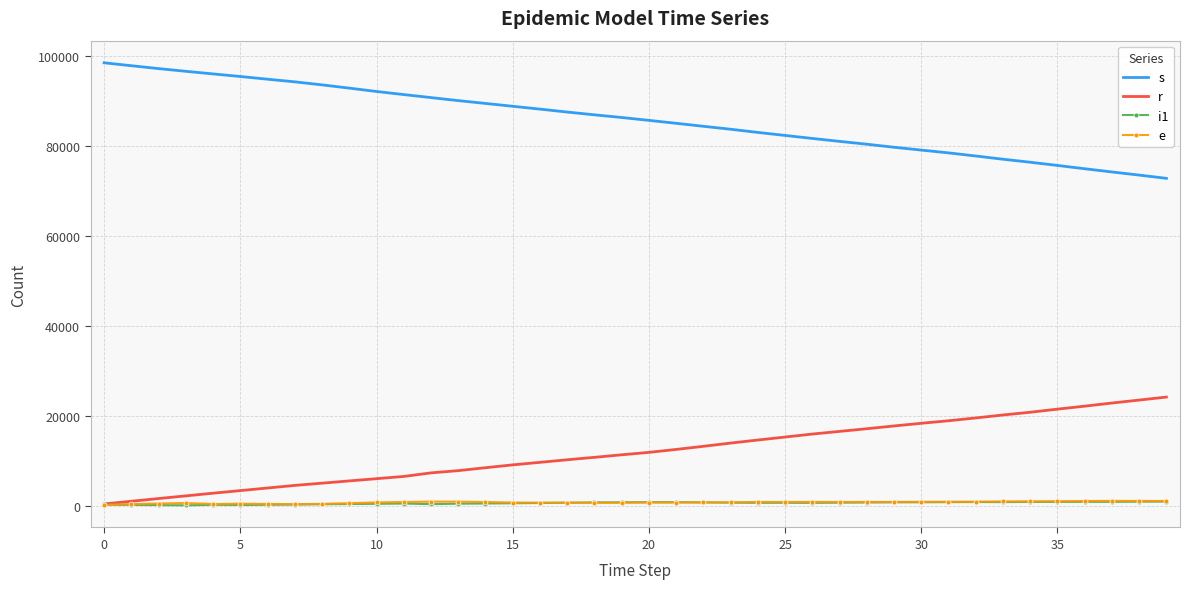

What is the minimum value for s?

72888